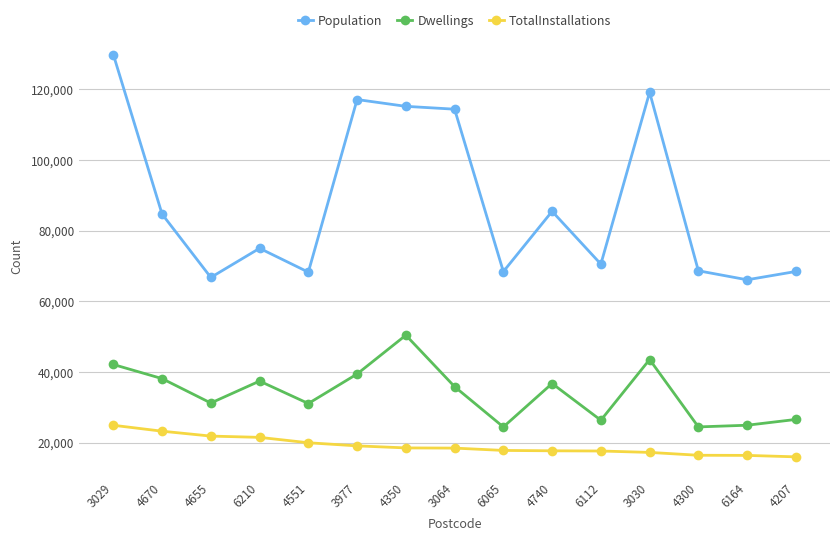

At 3030, list the series in order from smallest to largest.

TotalInstallations, Dwellings, Population